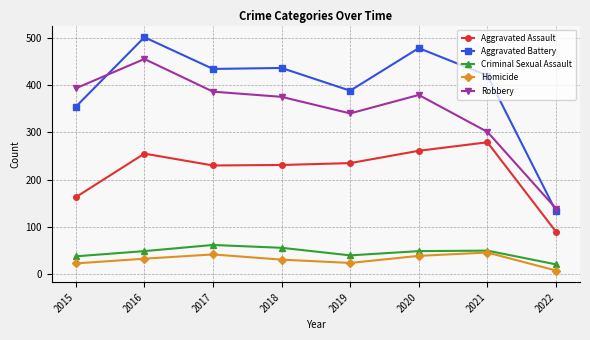

Where is the first local minimum for Criminal Sexual Assault?

2019